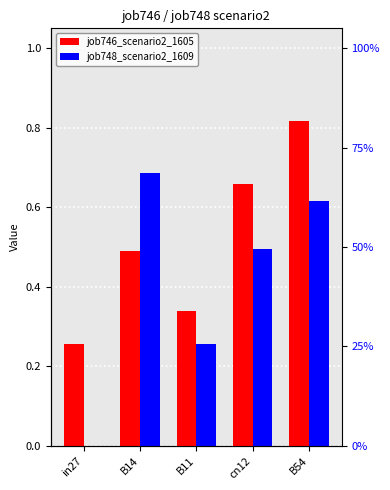

Which series has the widest spread of values?

job748_scenario2_1609